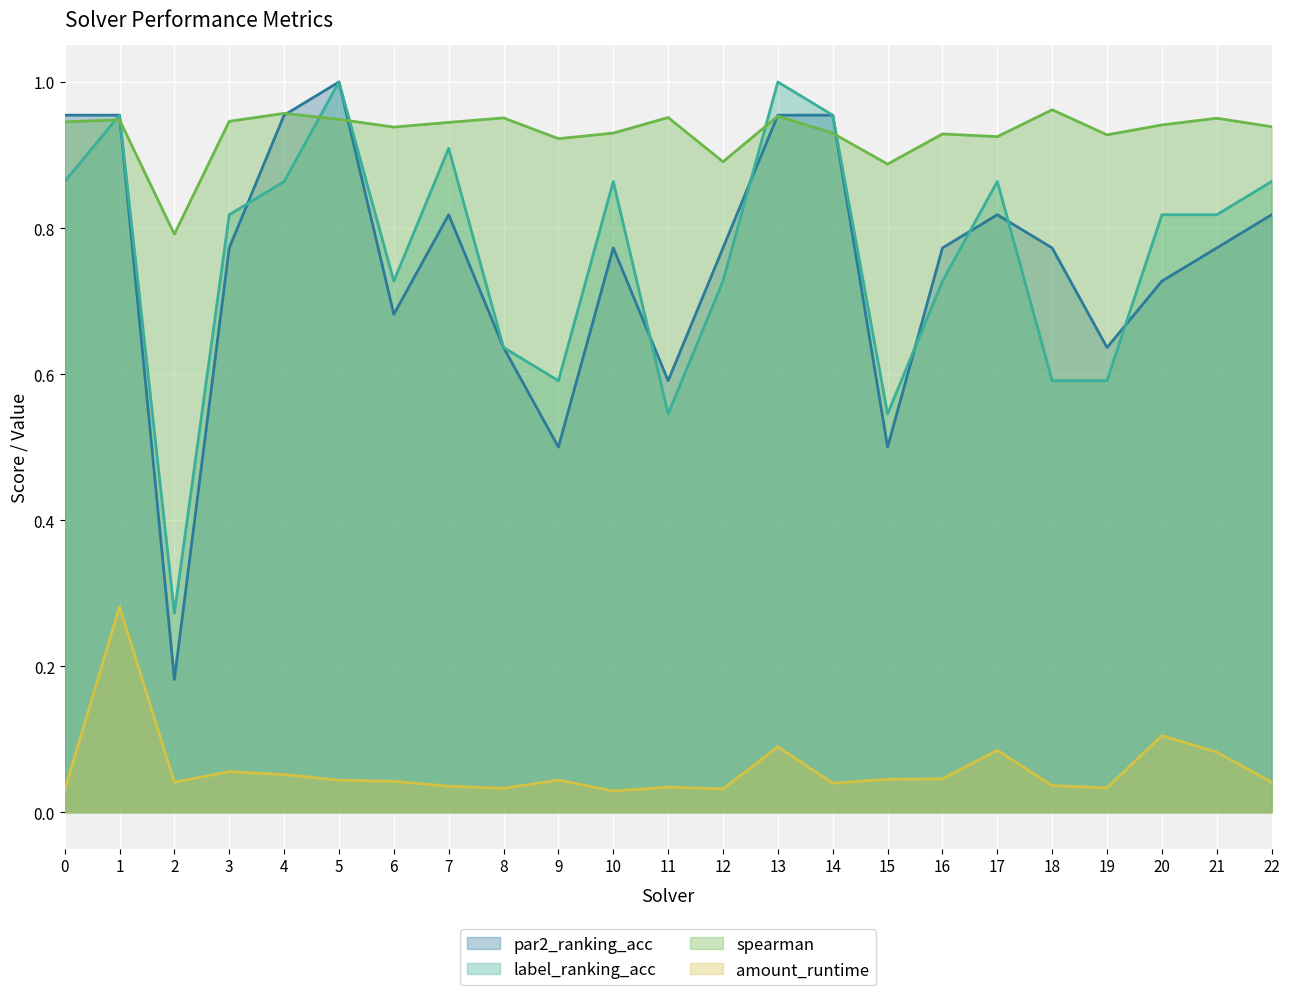

Rank the series by their maximum value, from lowest to highest.

amount_runtime, spearman, par2_ranking_acc, label_ranking_acc